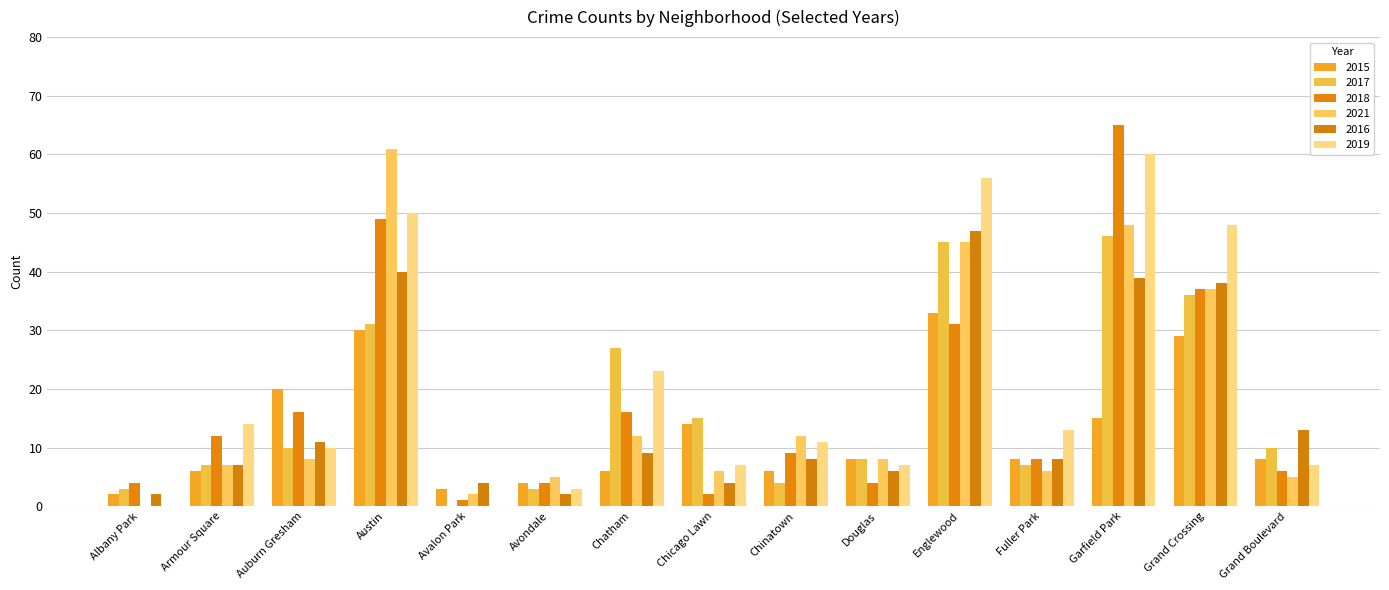

How many categories are shown in the chart?

15